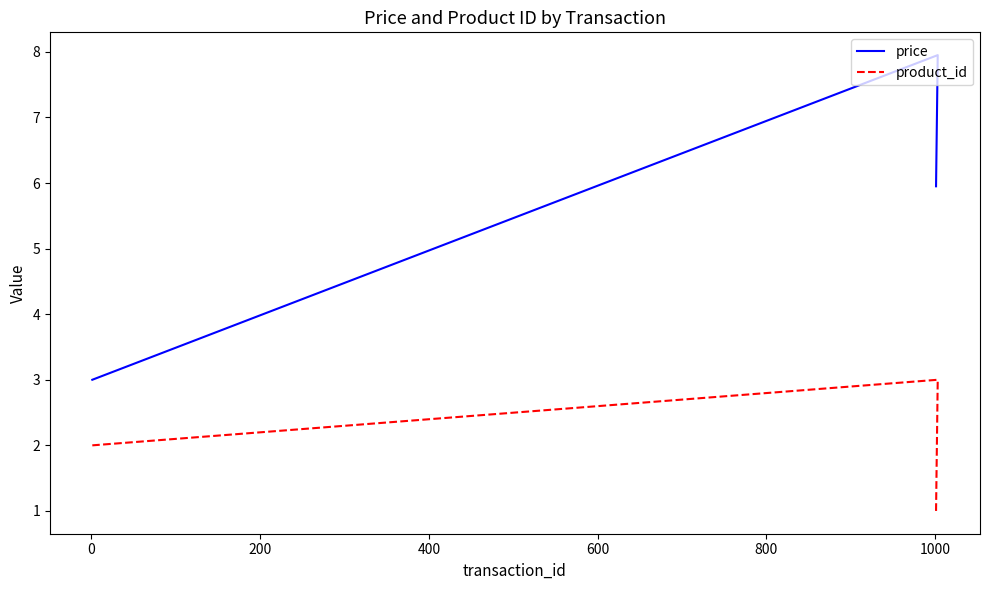

True or false: product_id and price cross at least once.

False